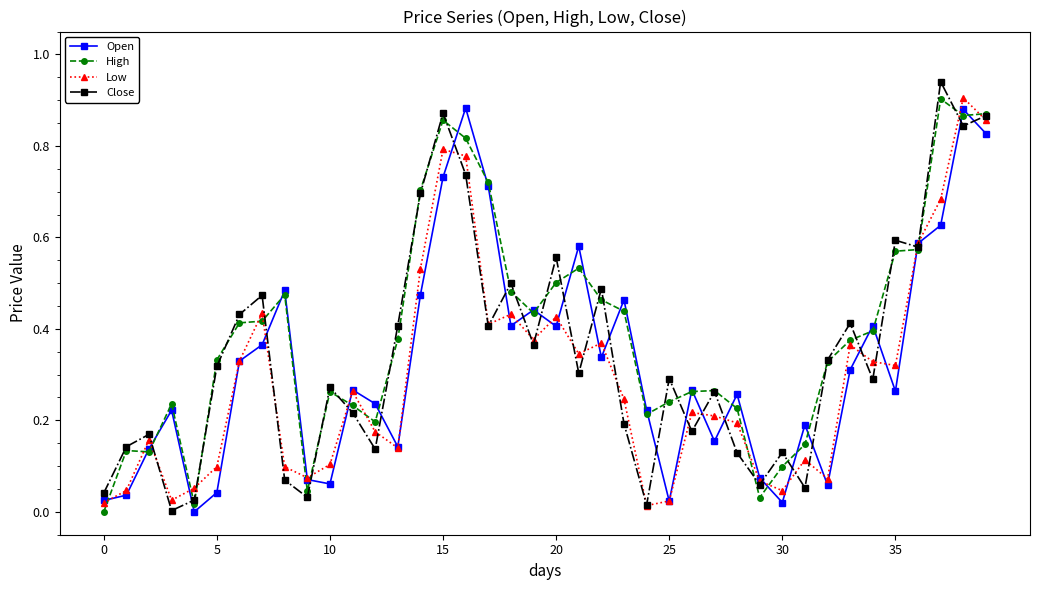

True or false: Open has more than 2 points higher than both neighbors.

True